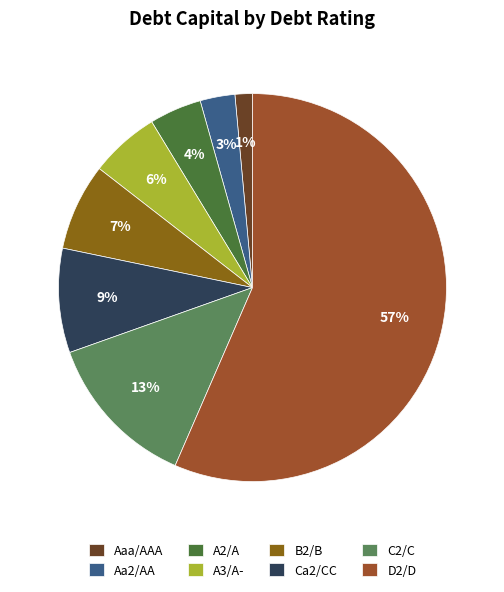

What is the majority slice?

D2/D